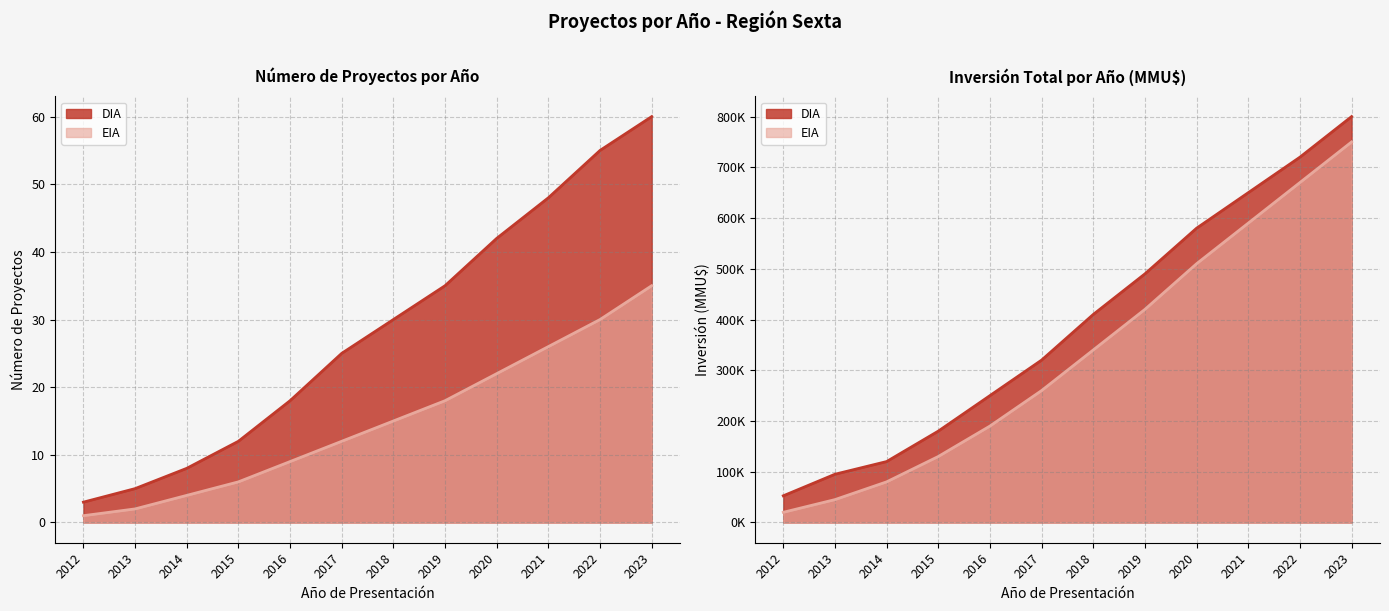

At how many categories does at least one series exceed 12?

8